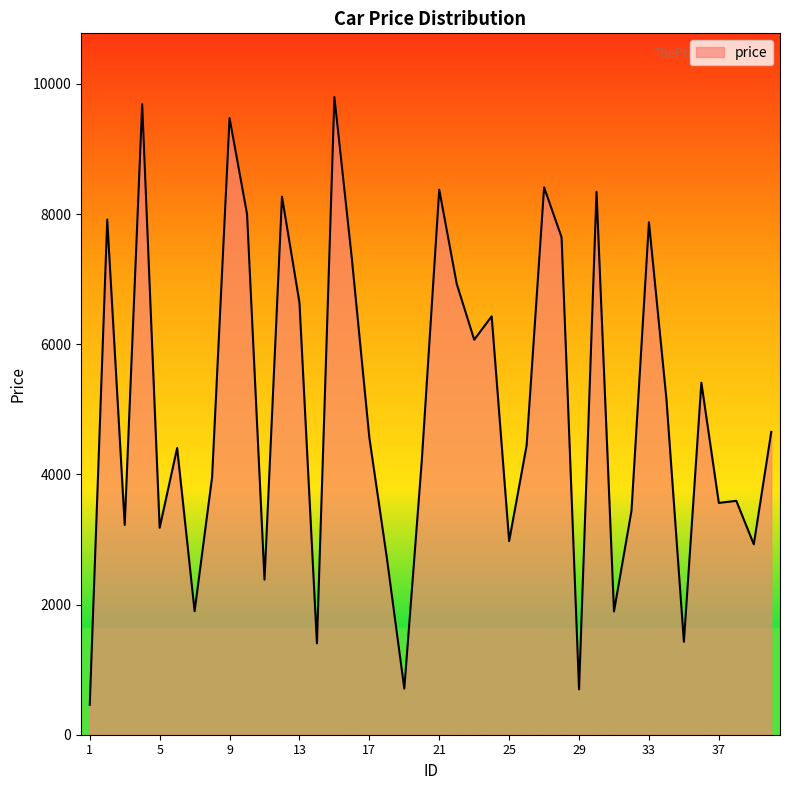

What is the maximum value shown in the chart?

9797.6